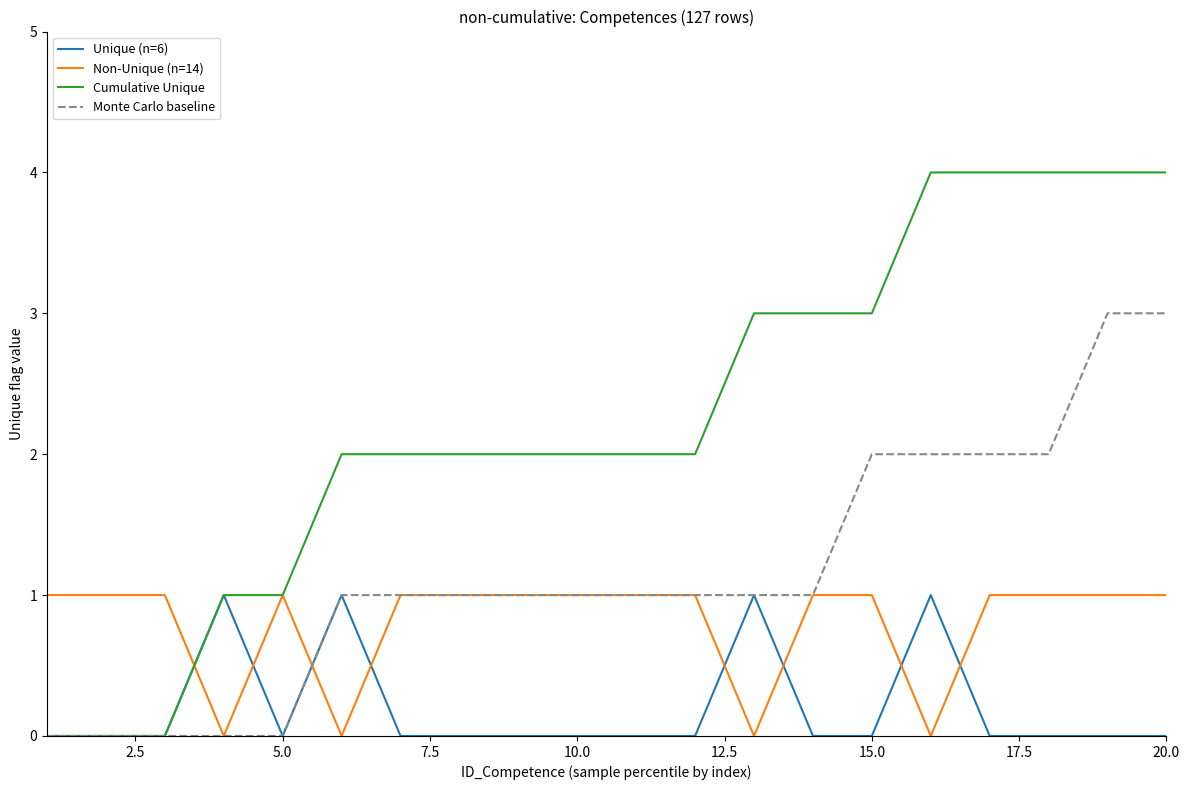

What is the sum of all Non-Unique (n=14) values?

16